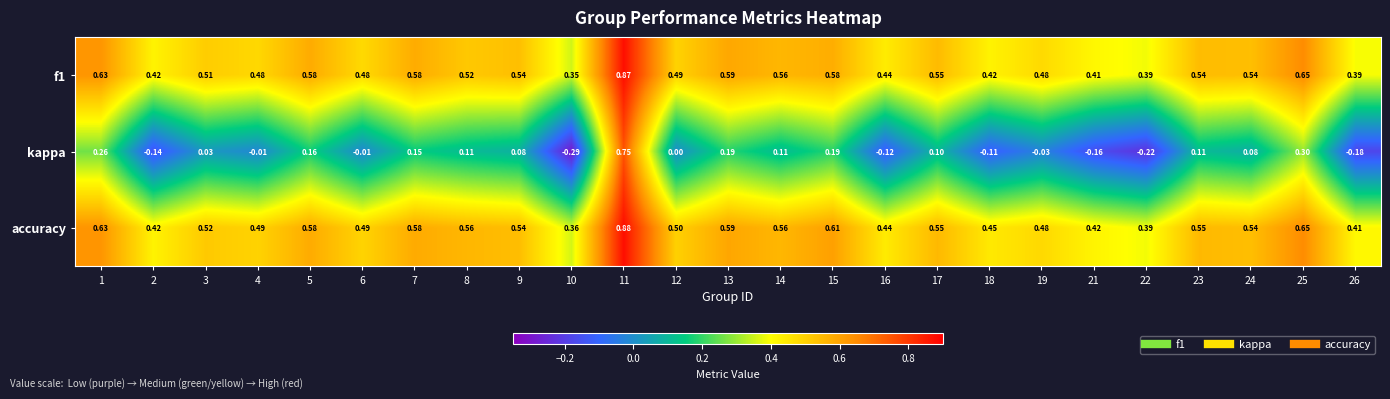

Is the value of accuracy at 24 greater than the value of kappa at 8?

Yes